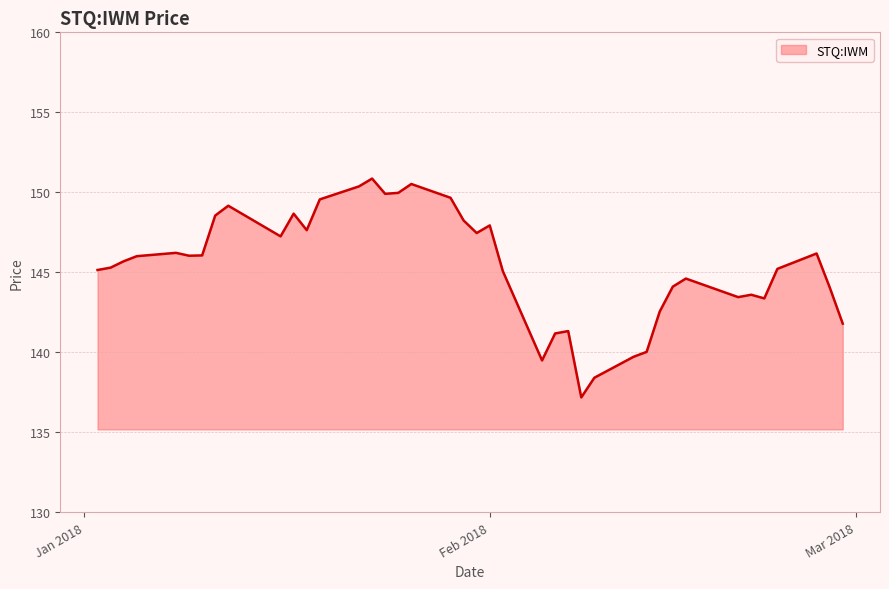

What is the greatest value displayed?

150.9